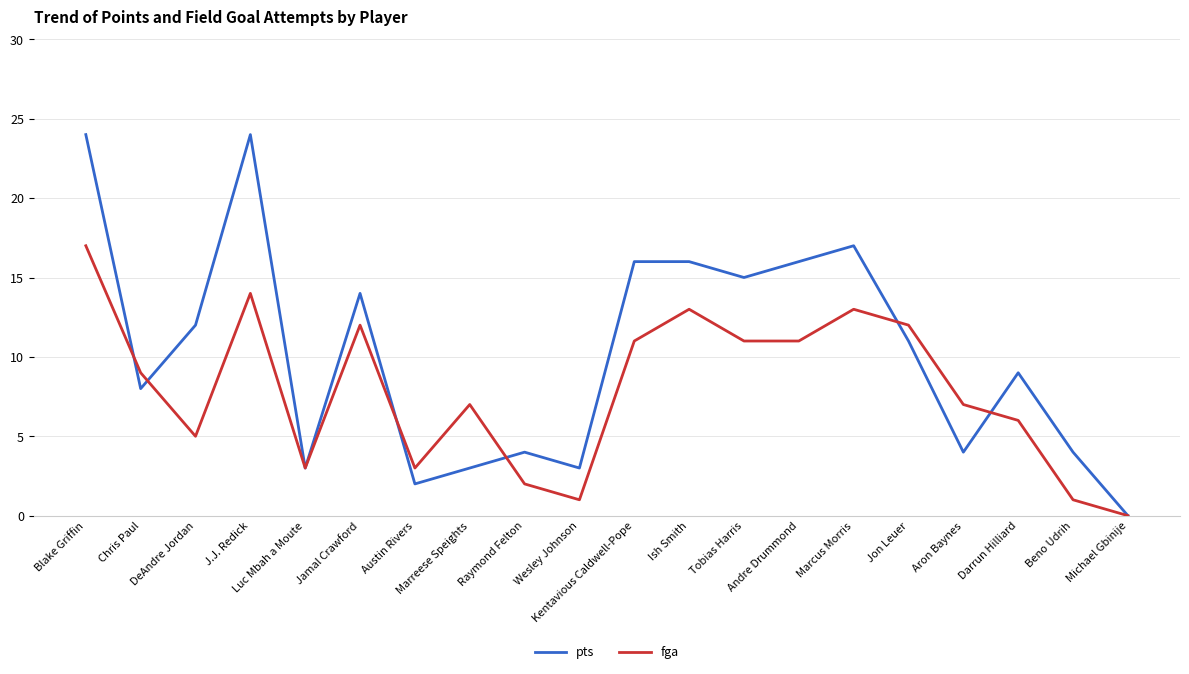

Is this an area chart (filled region under the line)?

No